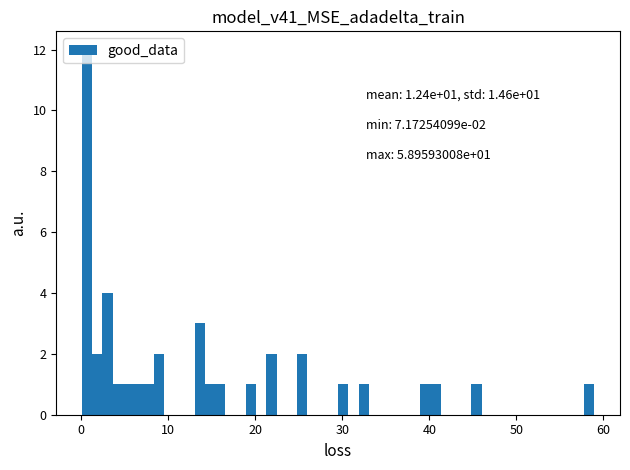

Read against the x-axis, roughly where is the centre of the tallest bar?

1